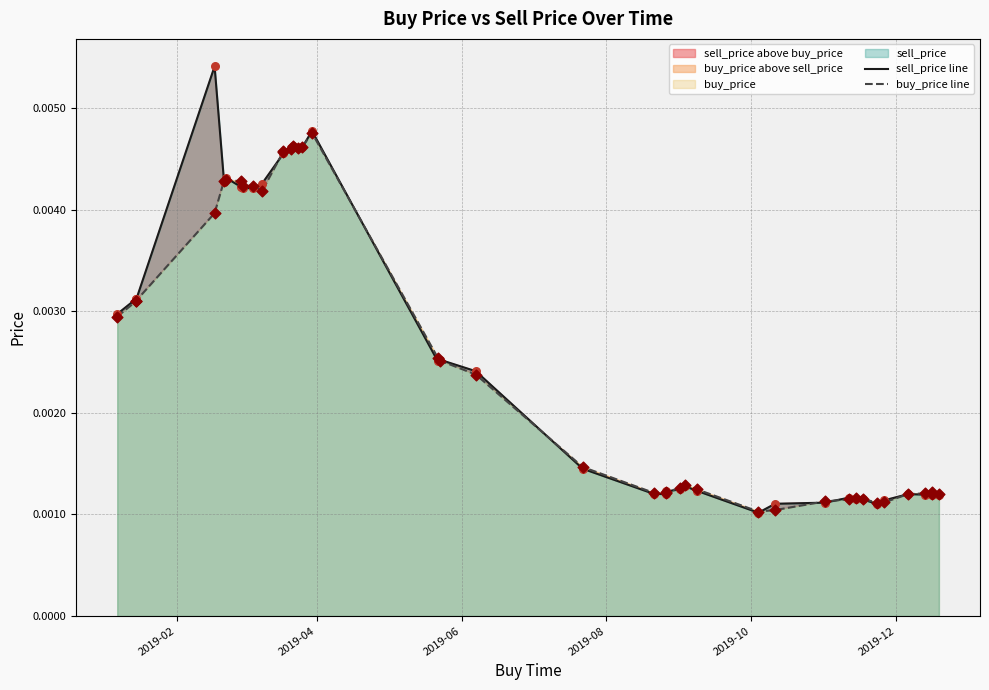

Which series has the widest spread of Y values?

sell_price line